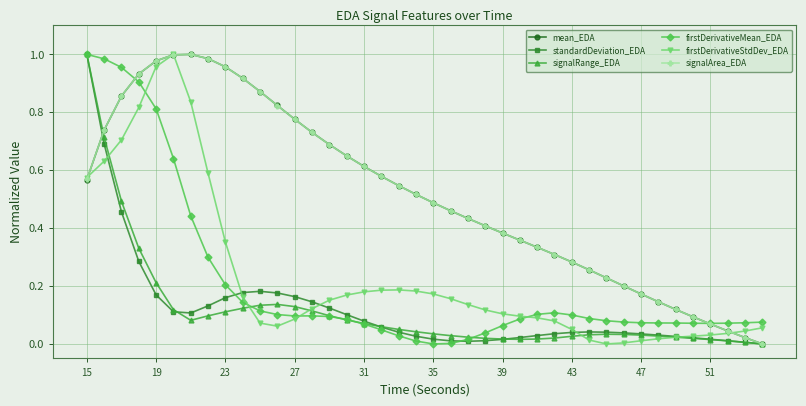

What is the maximum value for standardDeviation_EDA?

1.0